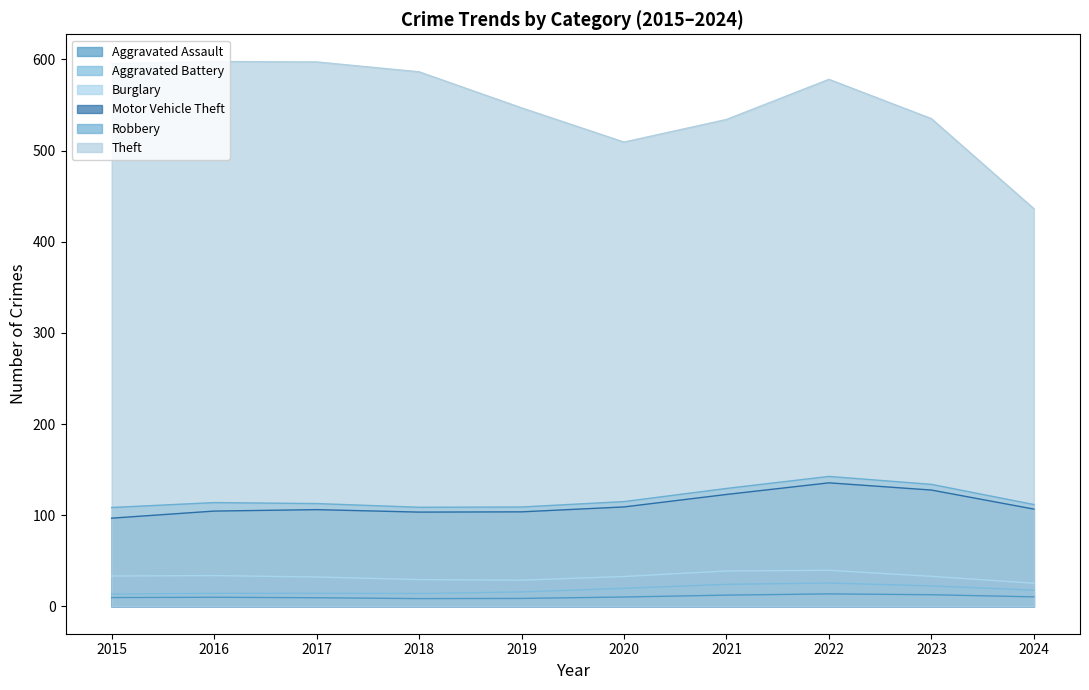

Between 2023 and 2024, which series saw the biggest shift?

Theft